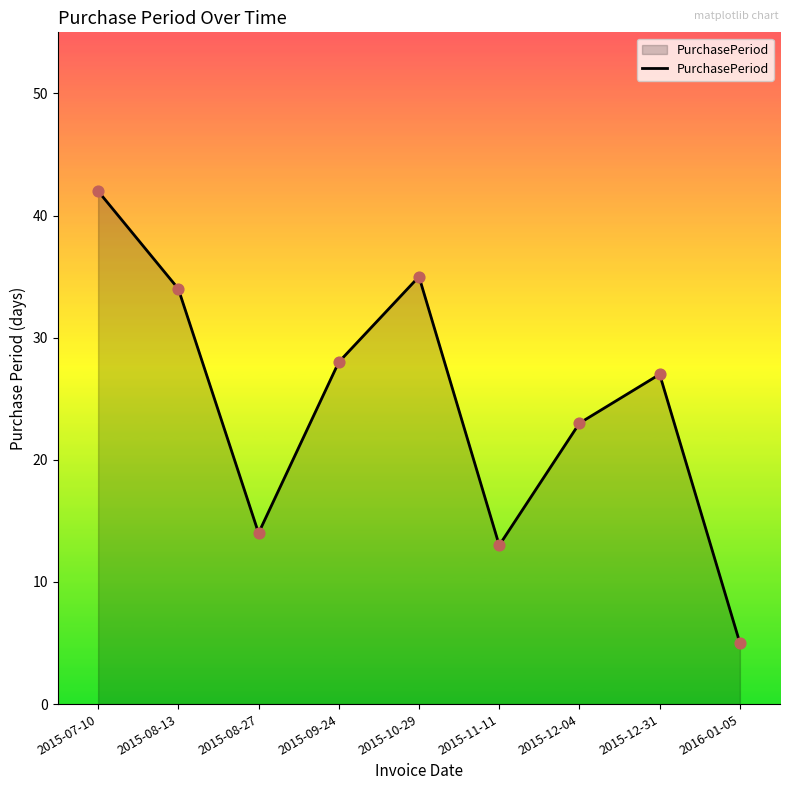

What is the ratio of the value at 2015-08-13 to the value at 2015-07-10?

0.8